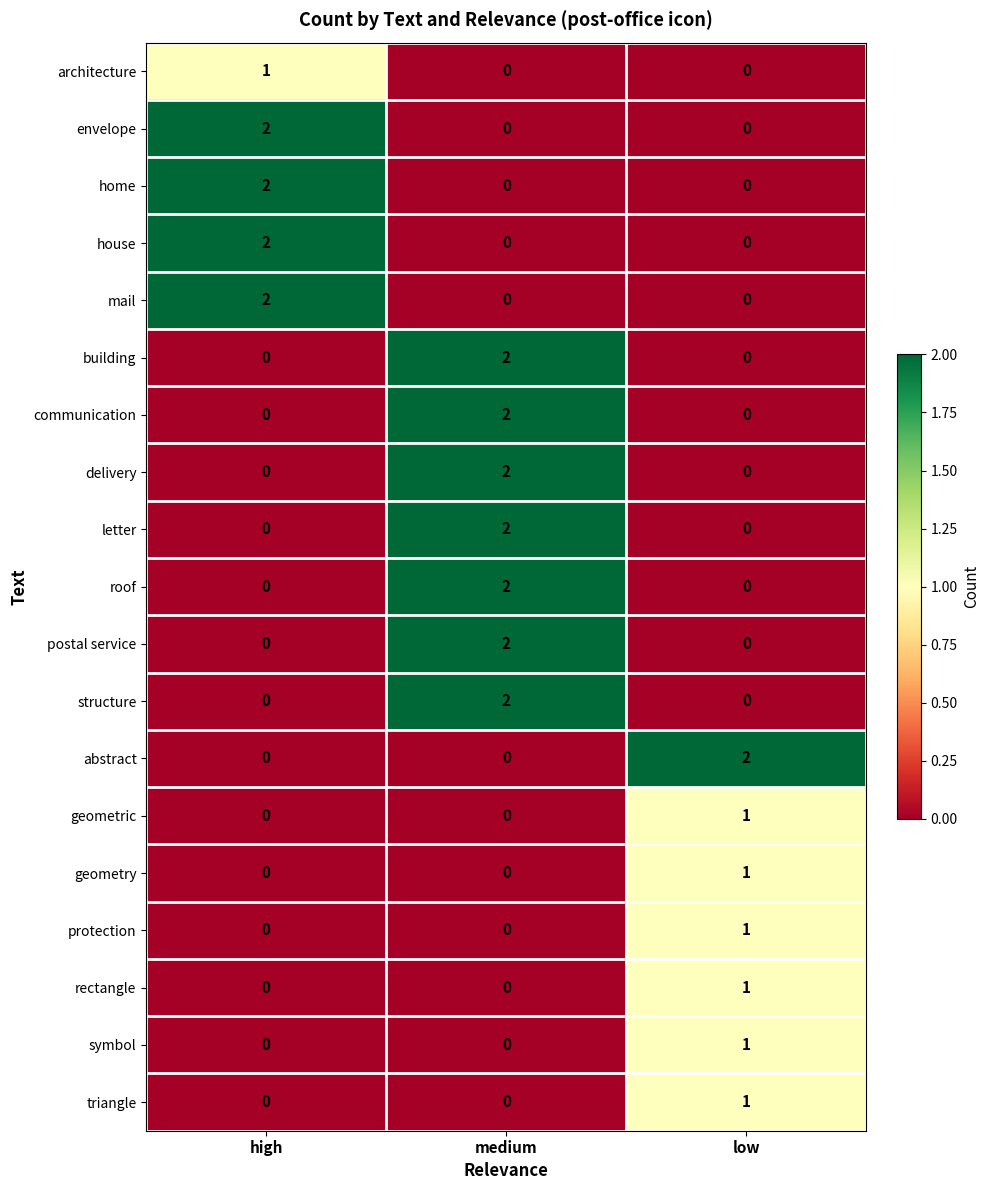

What is the greatest value displayed?

2